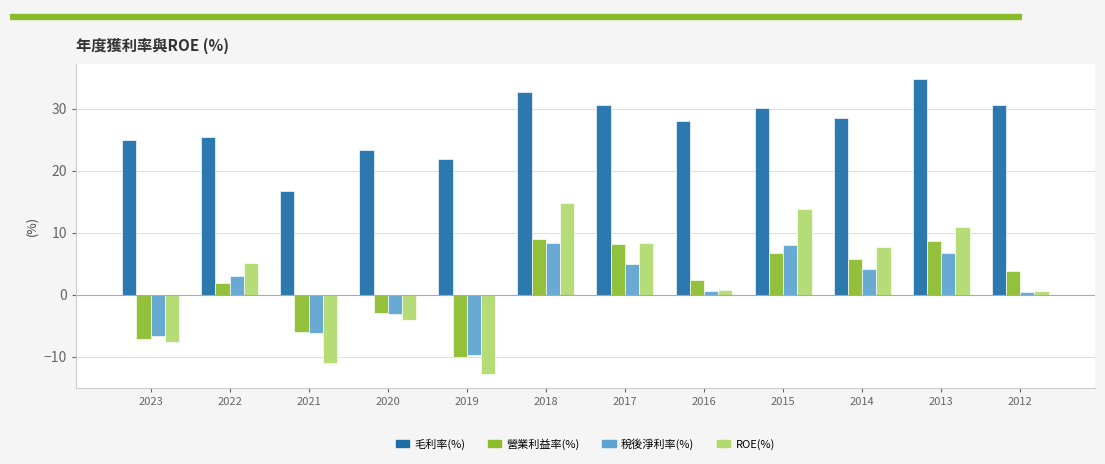

At which category does the chart reach its minimum across all series?

2019